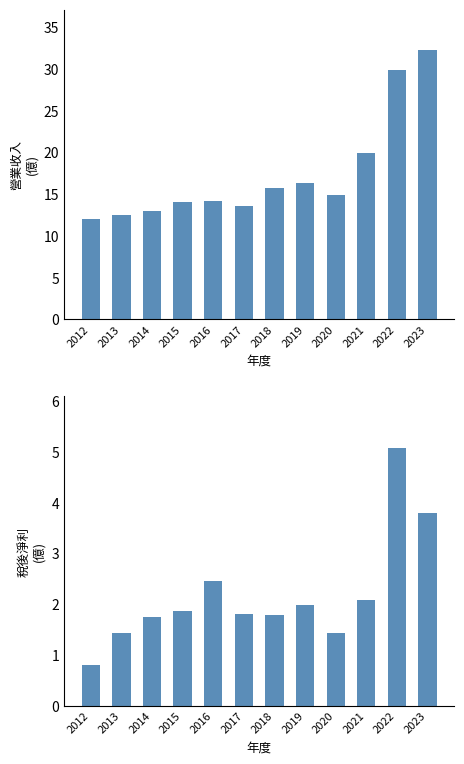

Reading left to right, list all the values displayed in this chart.

營業收入(億): 12.0	12.5	13.0	14.1	14.2	13.6	15.7	16.3	14.9	20.0	29.9	32.3
稅後淨利(億): 0.8	1.4	1.8	1.9	2.5	1.8	1.8	2.0	1.4	2.1	5.1	3.8